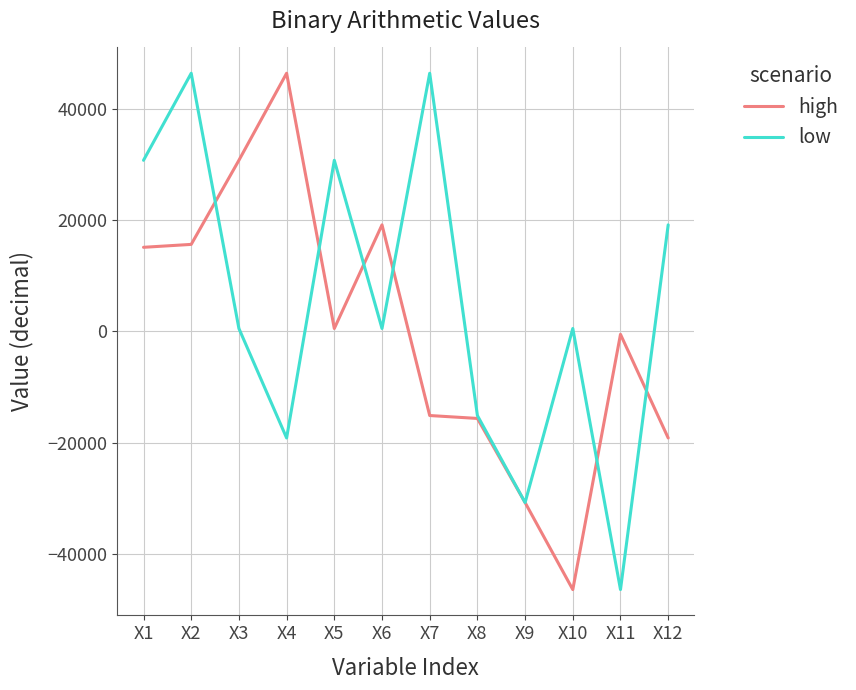

What is the greatest value displayed?

46390